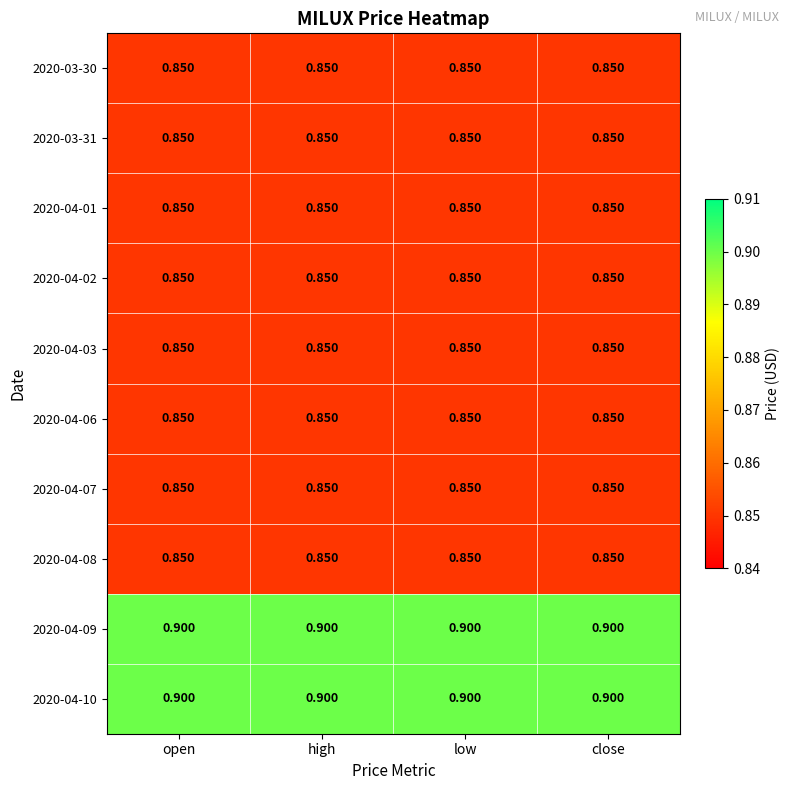

Count the number of data series in this chart.

10